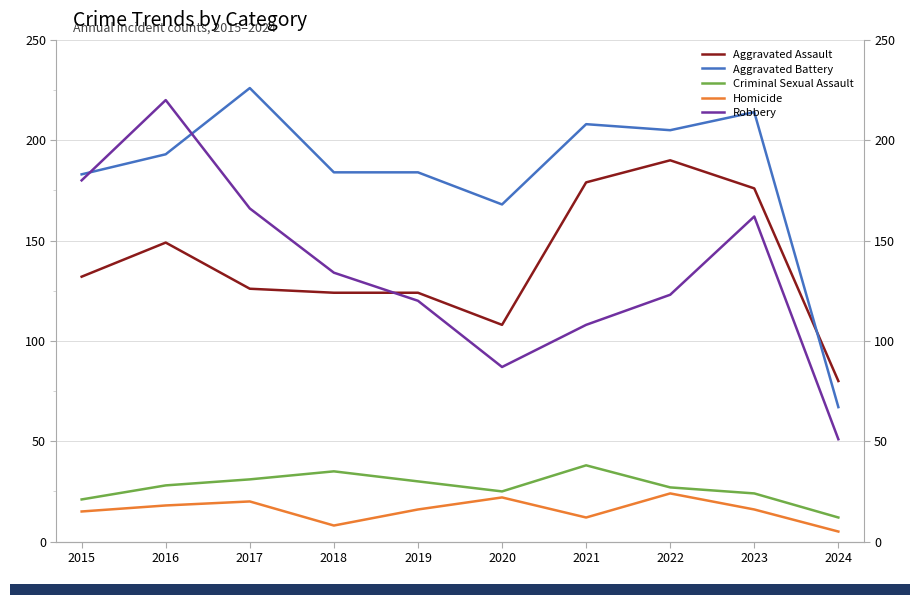

What is the difference between the second highest and minimum values in the Aggravated Assault series?

99